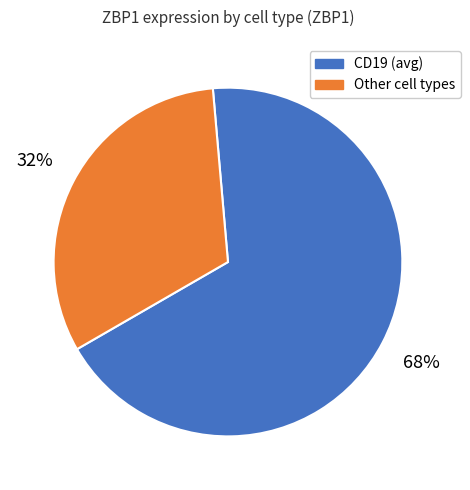

Which slice is the smallest?

Other cell types